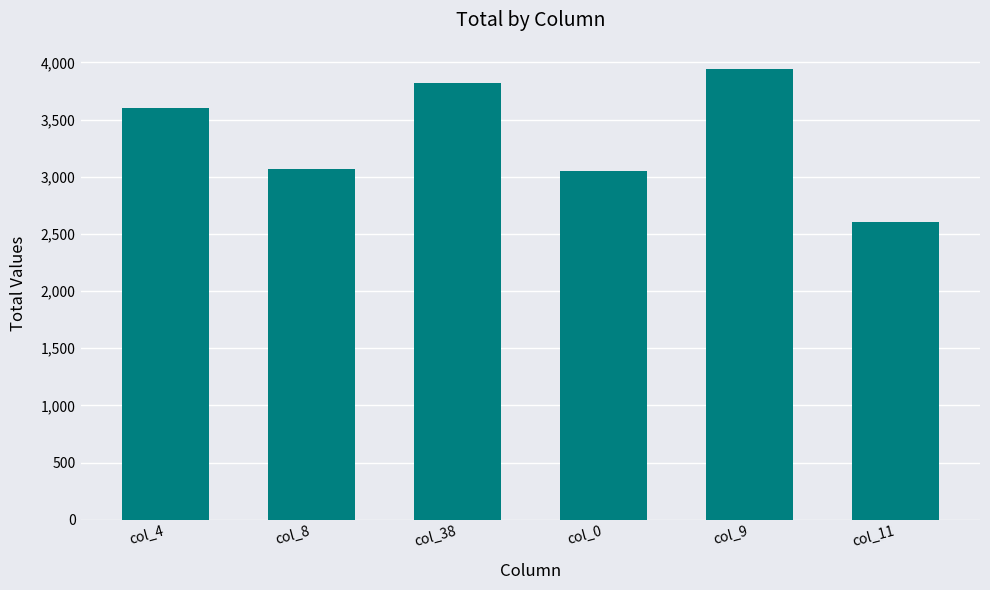

Between col_38 and col_8, which is larger?

col_38